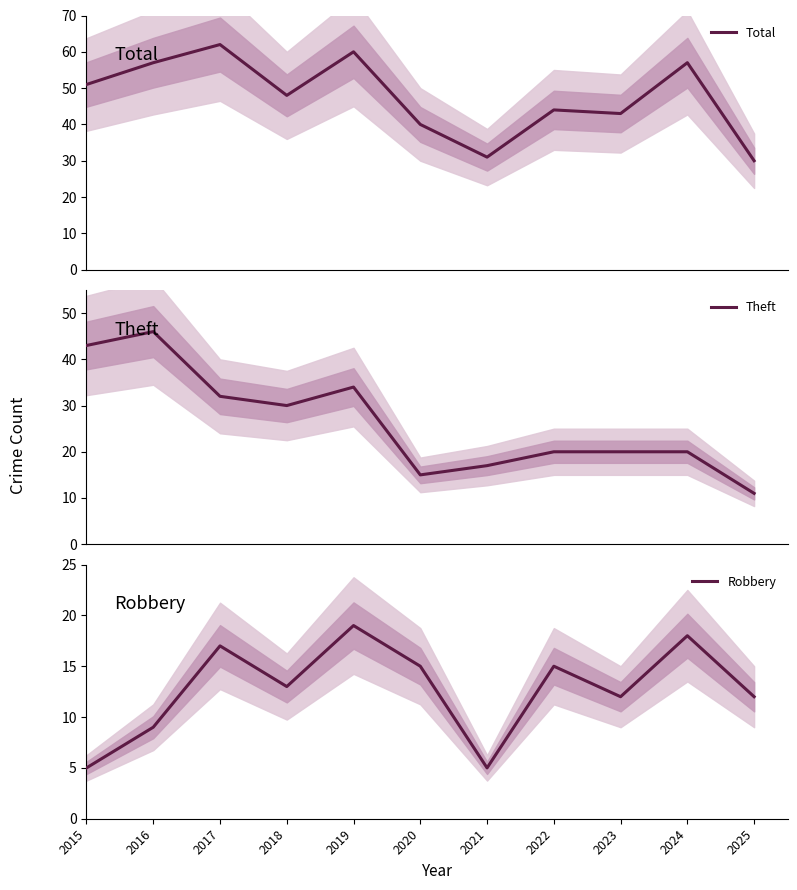

Where is the first local minimum for Total?

2018